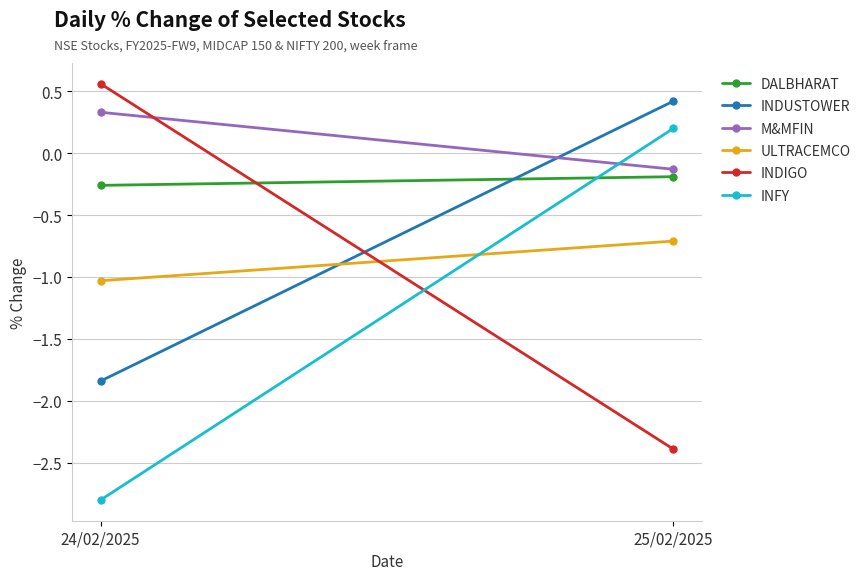

What is the average value of the M&MFIN series?

0.1